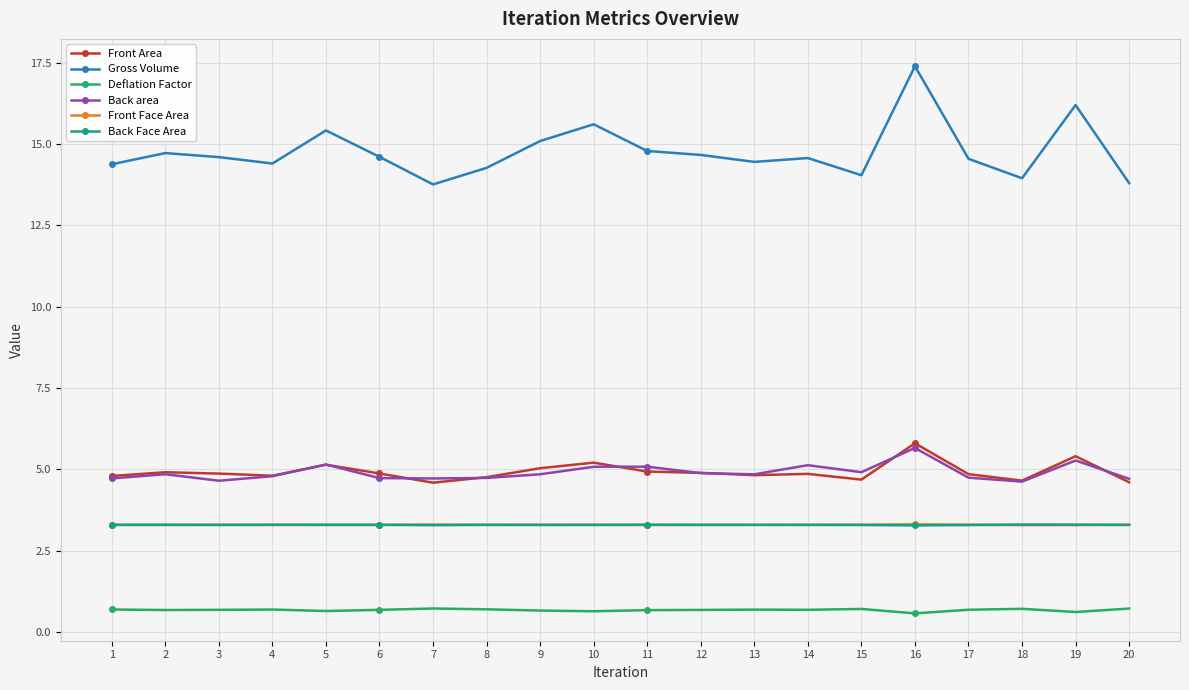

What is the difference between the highest and lowest values at 13?

13.8